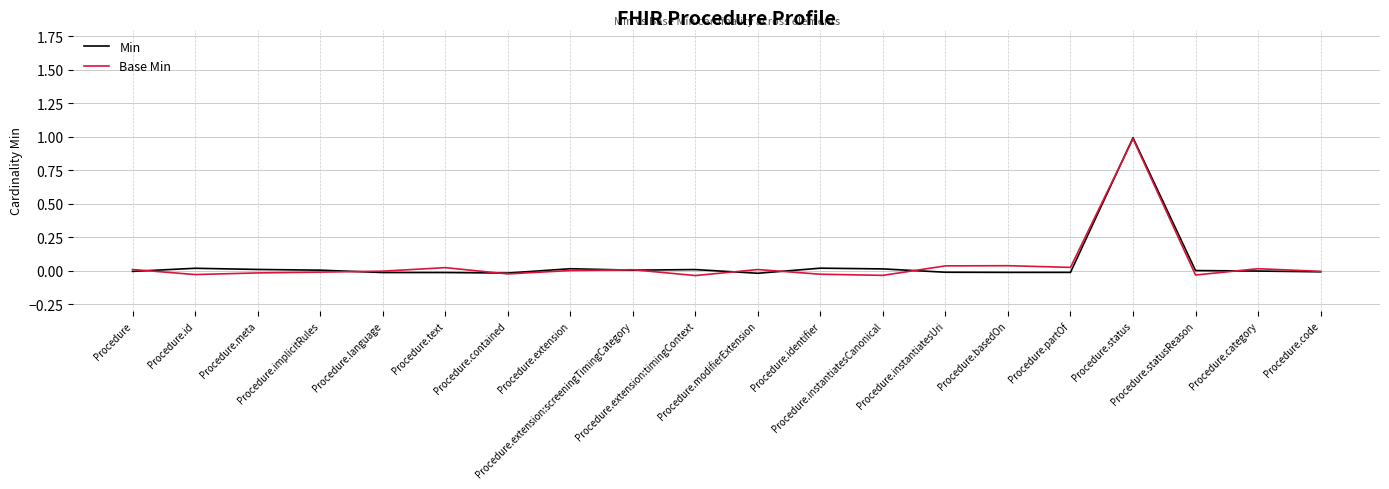

What is the greatest value displayed?

1.0